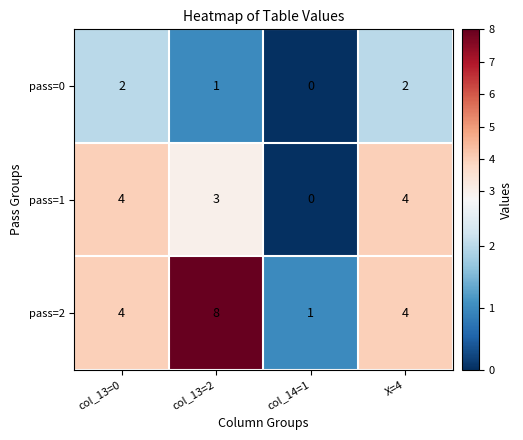

Reading right to left, what are all the values shown in this chart?

pass=0: X=4=2	col_14=1=0	col_13=2=1	col_13=0=2
pass=1: X=4=4	col_14=1=0	col_13=2=3	col_13=0=4
pass=2: X=4=4	col_14=1=1	col_13=2=8	col_13=0=4